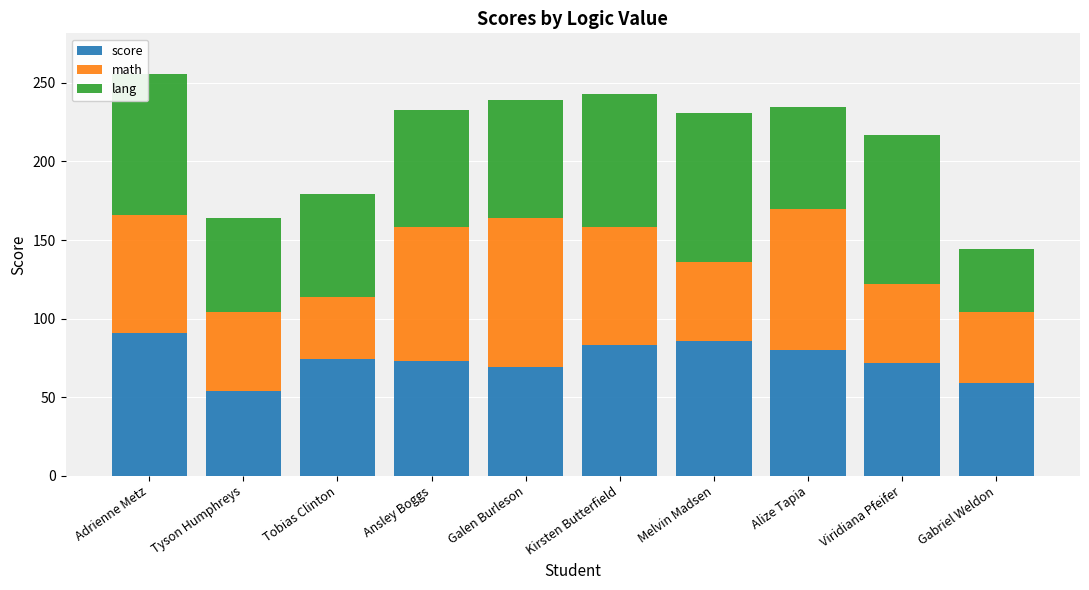

What is the total value across all series at Viridiana Pfeifer?

217